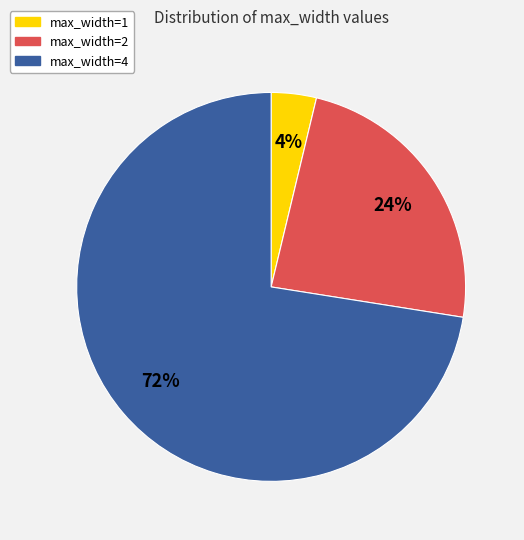

Which category accounts for the majority?

max_width=4